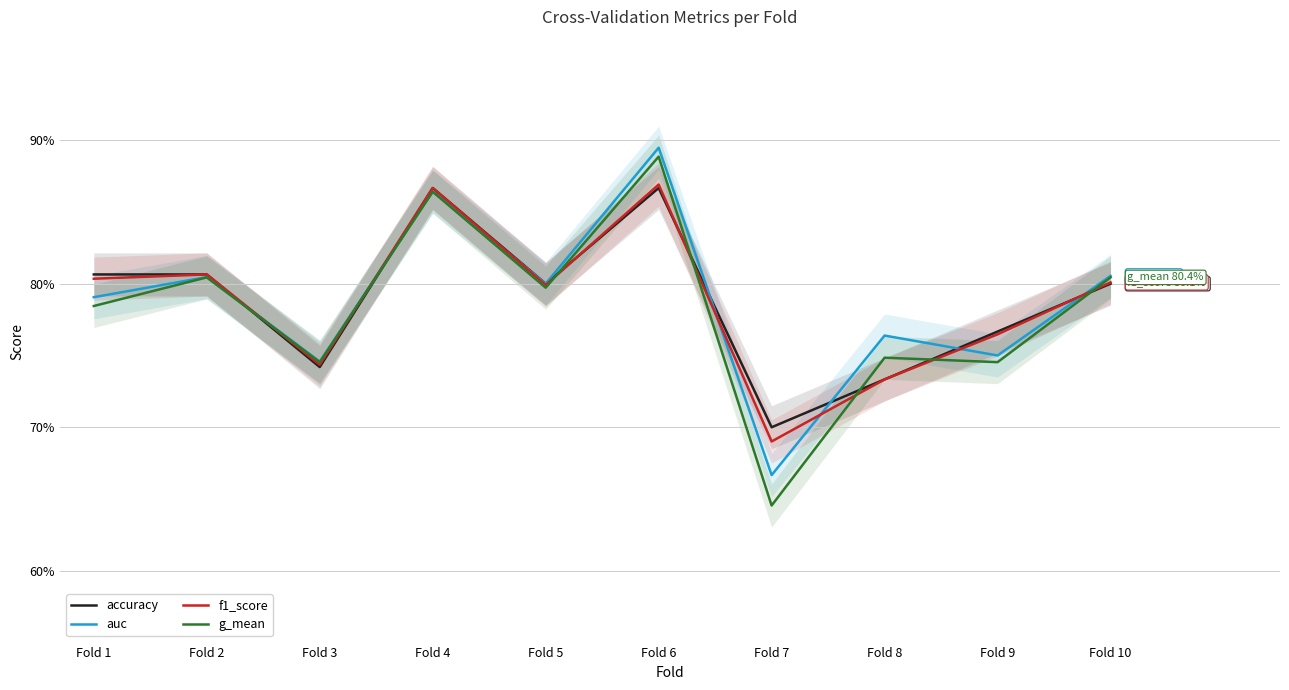

Reading right to left, transcribe all the data shown in this chart.

accuracy: 0.8	0.8	0.7	0.7	0.9	0.8	0.9	0.7	0.8	0.8
auc: 0.8	0.8	0.8	0.7	0.9	0.8	0.9	0.7	0.8	0.8
f1_score: 0.8	0.8	0.7	0.7	0.9	0.8	0.9	0.7	0.8	0.8
g_mean: 0.8	0.7	0.7	0.6	0.9	0.8	0.9	0.7	0.8	0.8